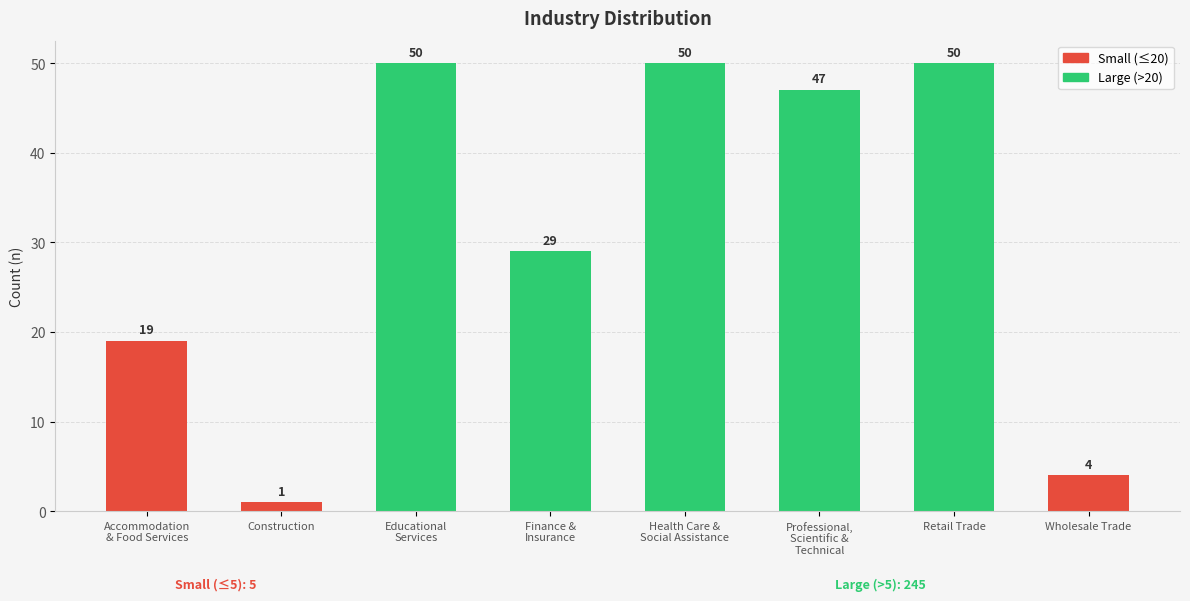

What is the difference between the maximum and second lowest values?

46